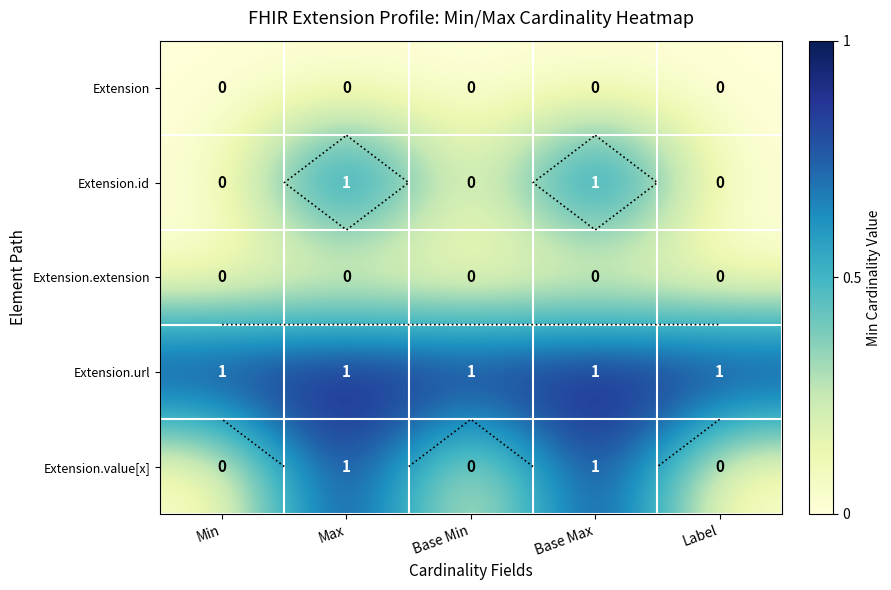

Which series has the largest total across all categories?

Extension.url